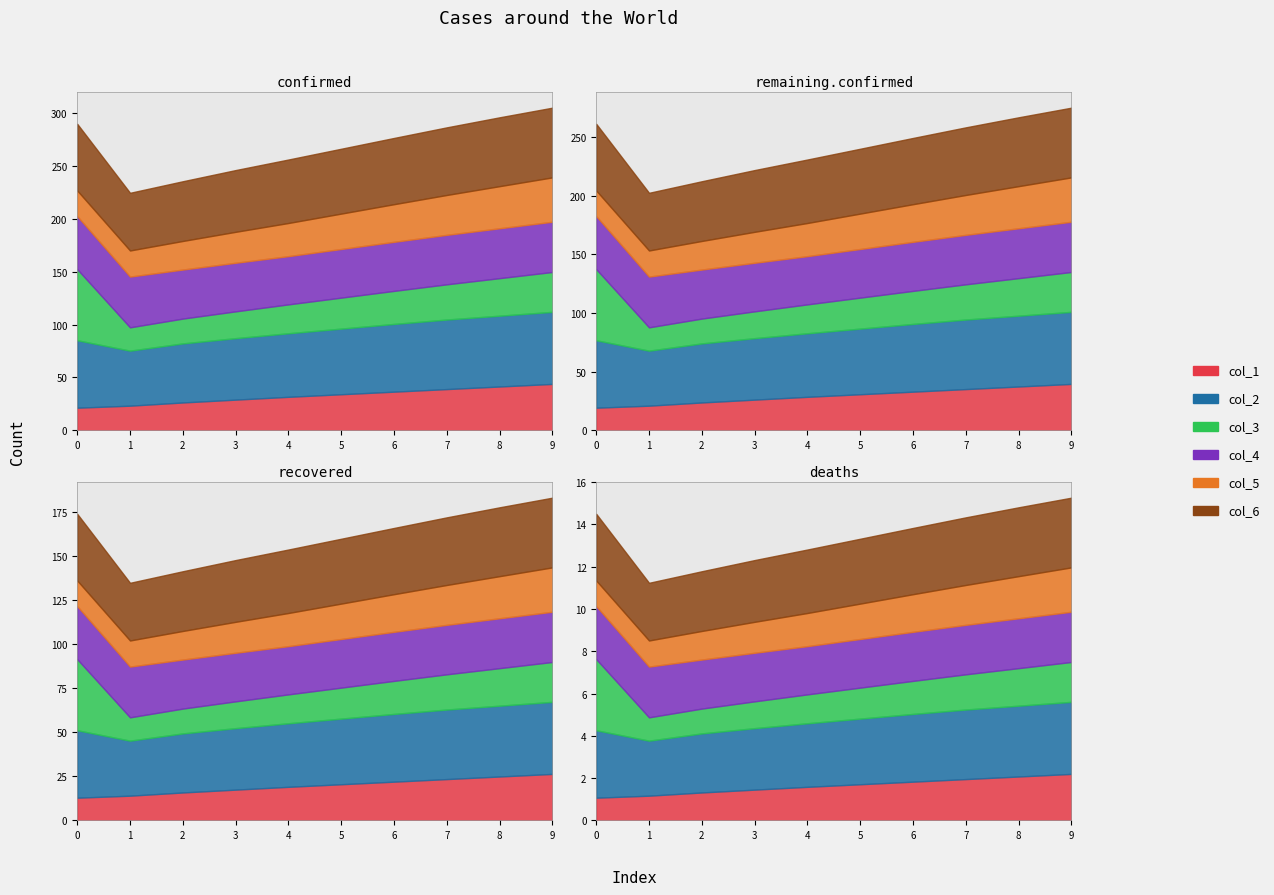

Between 0 and 12, which series saw the biggest shift?

col_4